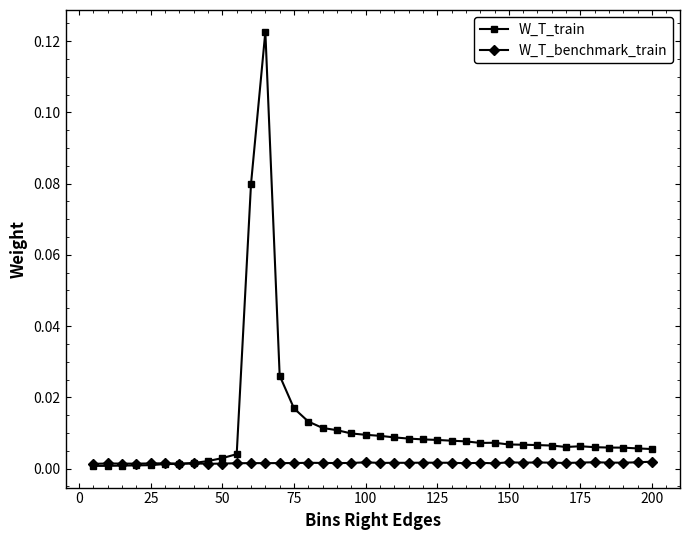

True or false: W_T_train has more than 2 points higher than both neighbors.

True